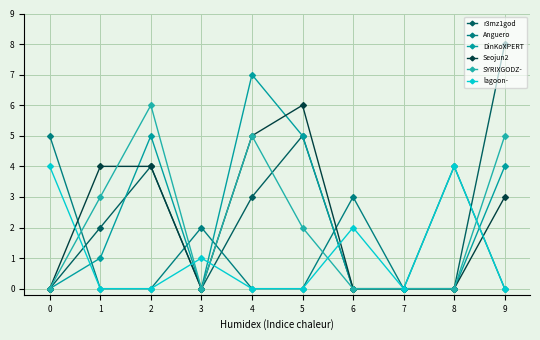

Reading left to right, transcribe all the data shown in this chart.

r3mz1god: 0=0	1=2	2=4	3=0	4=3	5=5	6=0	7=0	8=0	9=8
Anguero: 0=5	1=0	2=0	3=2	4=0	5=0	6=3	7=0	8=4	9=0
DinKoXPERT: 0=0	1=1	2=5	3=0	4=7	5=5	6=0	7=0	8=0	9=4
Seojun2: 0=0	1=4	2=4	3=0	4=5	5=6	6=0	7=0	8=0	9=3
SYRIXGODZ-: 0=0	1=3	2=6	3=0	4=5	5=2	6=0	7=0	8=0	9=5
lagoon-: 0=4	1=0	2=0	3=1	4=0	5=0	6=2	7=0	8=4	9=0